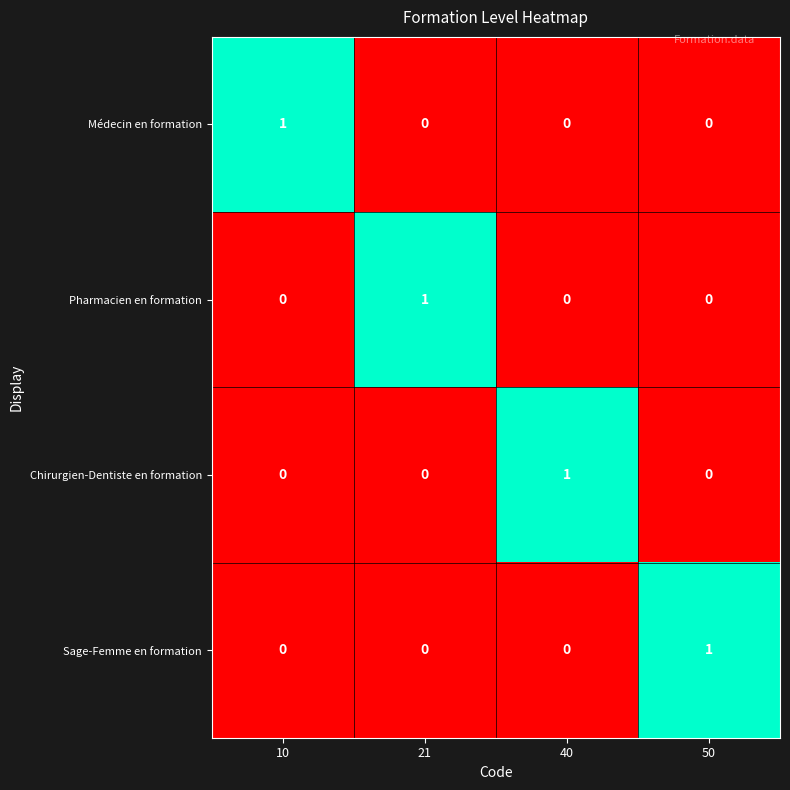

True or false: Pharmacien en formation has a value of -1 at 40.

False